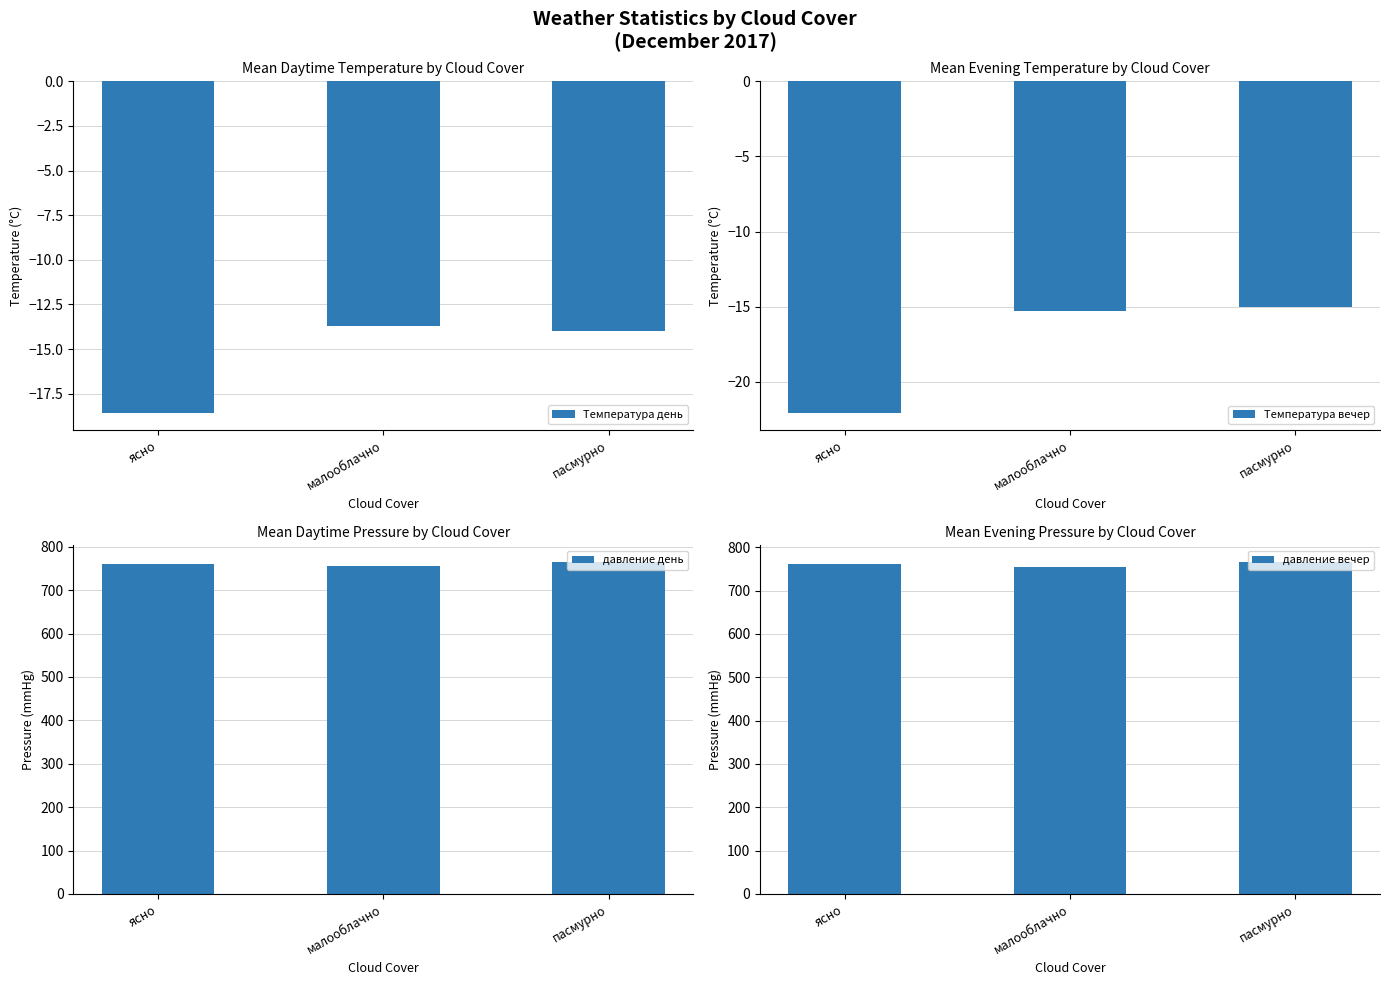

How many distinct data groups are displayed?

4